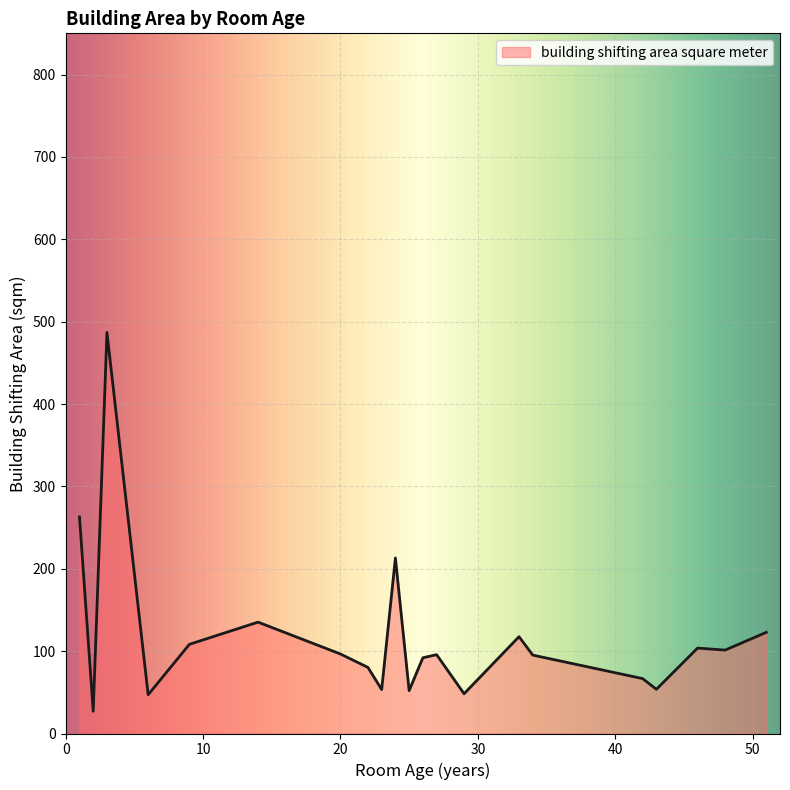

How many series are shown in this chart?

1